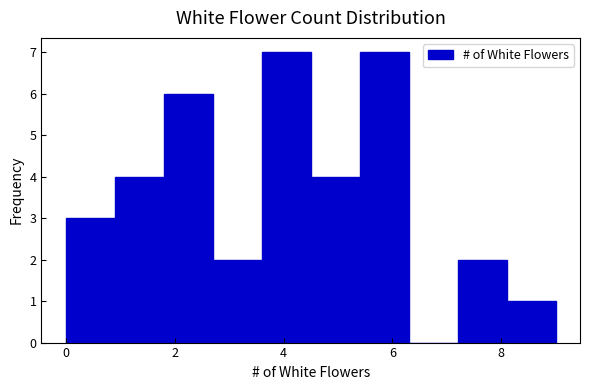

Reading left to right, list every bar in this chart as the range it spans on the x-axis followed by its height. Neither the bar edges nor the heights are printed on the chart, so give them approximately, as read against the axes.

0.0 to 0.9: 3
0.9 to 1.8: 4
1.8 to 2.7: 6
2.7 to 3.6: 2
3.6 to 4.5: 7
4.5 to 5.4: 4
5.4 to 6.3: 7
6.3 to 7.2: 0
7.2 to 8.1: 2
8.1 to 9.0: 1